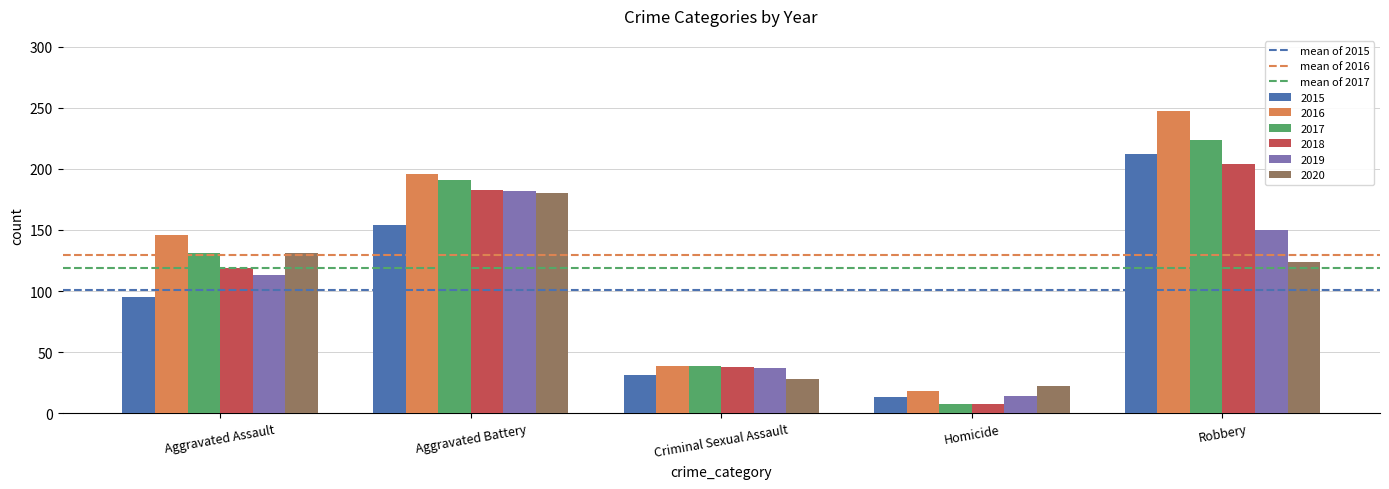

How many distinct data groups are displayed?

6